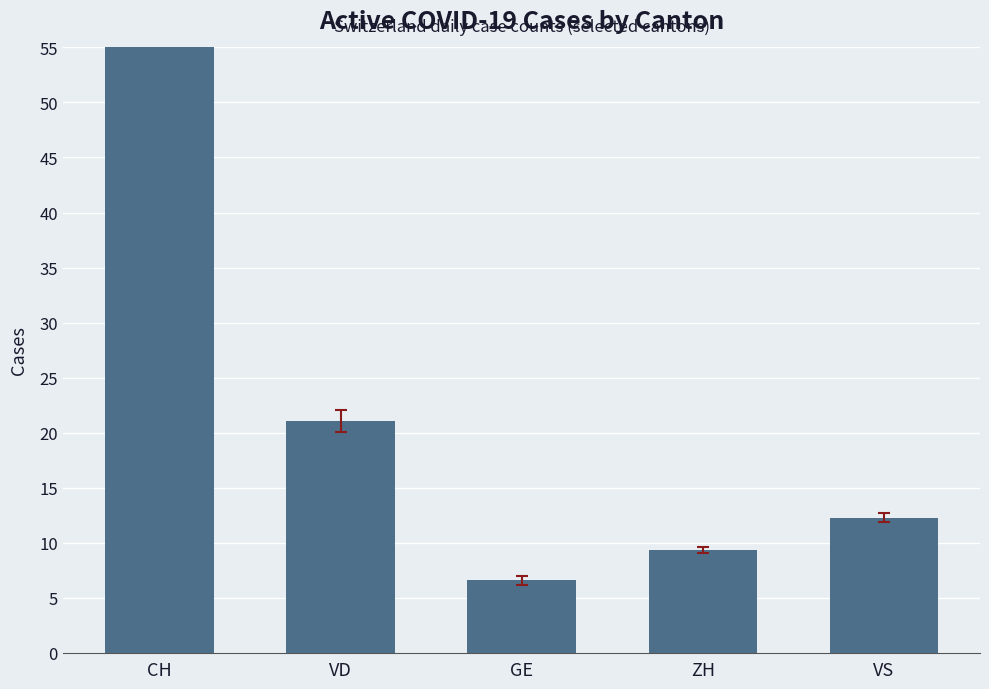

Does the chart contain any negative values?

No